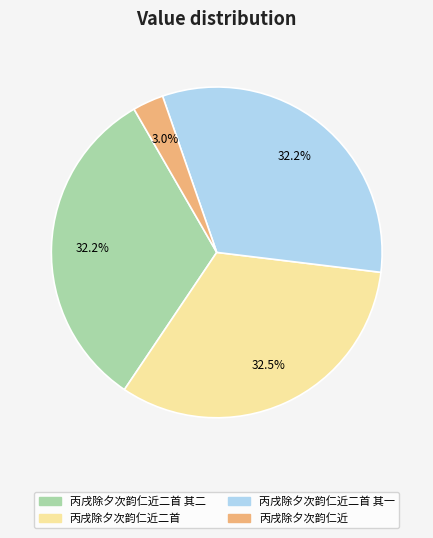

Between 丙戌除夕次韵仁近二首 其一 and 丙戌除夕次韵仁近, which is larger?

丙戌除夕次韵仁近二首 其一